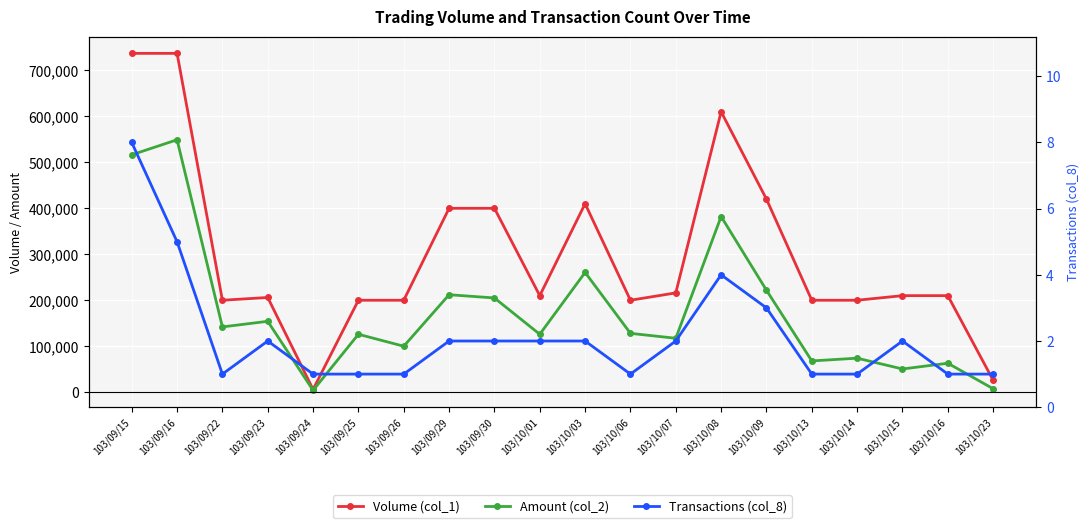

At which label is Transactions (col_8) closest to 4?

103/10/08